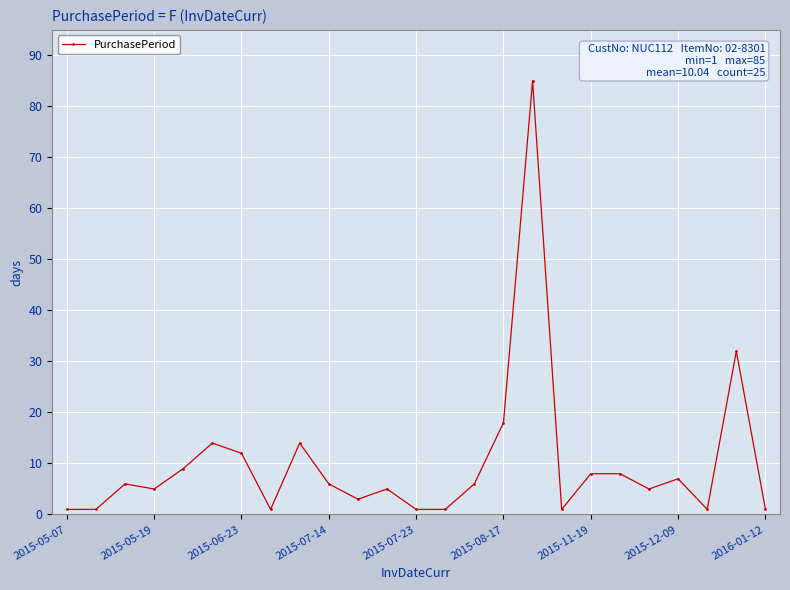

How many data points are less than 6?

12